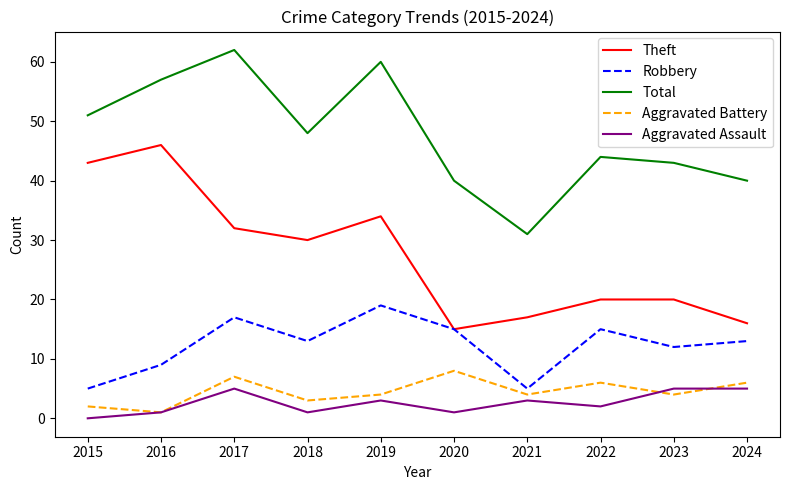

Where is the first local minimum for Theft?

2018